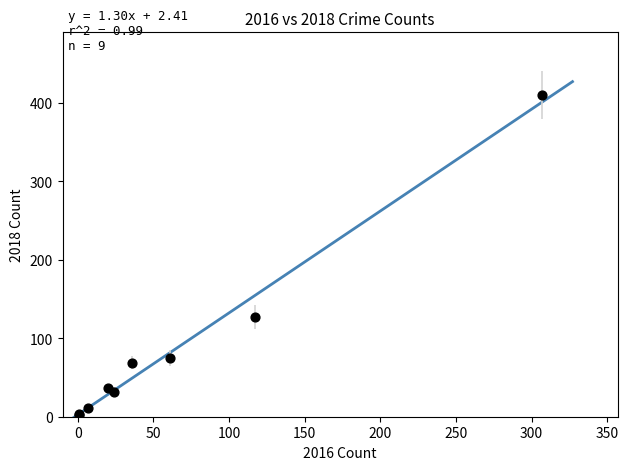

What Y value in the scatter plot is closest to 206?

127